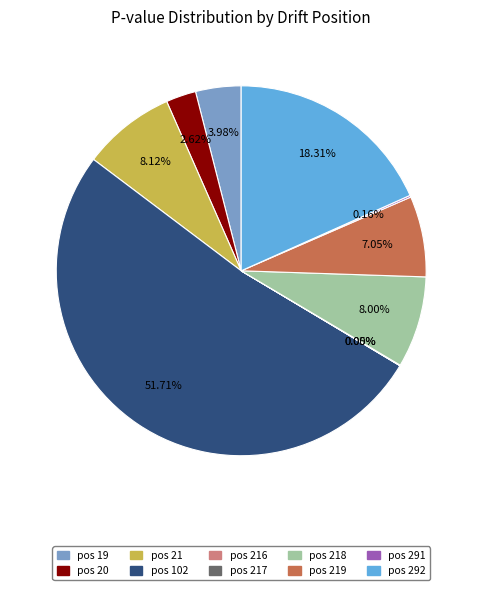

Is there a majority slice in this chart?

Yes